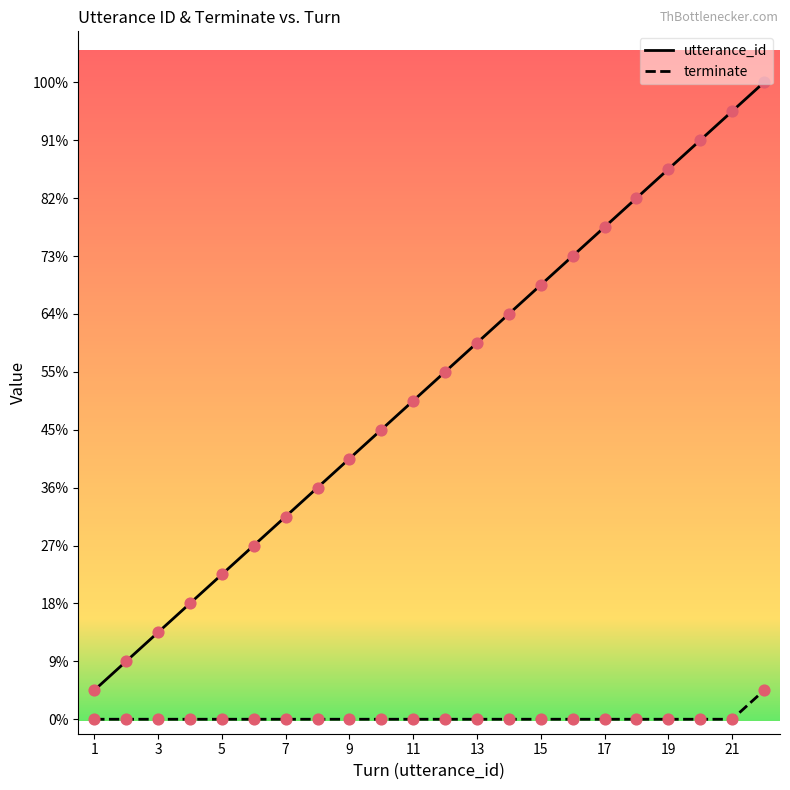

Does the chart have visible grid lines?

No